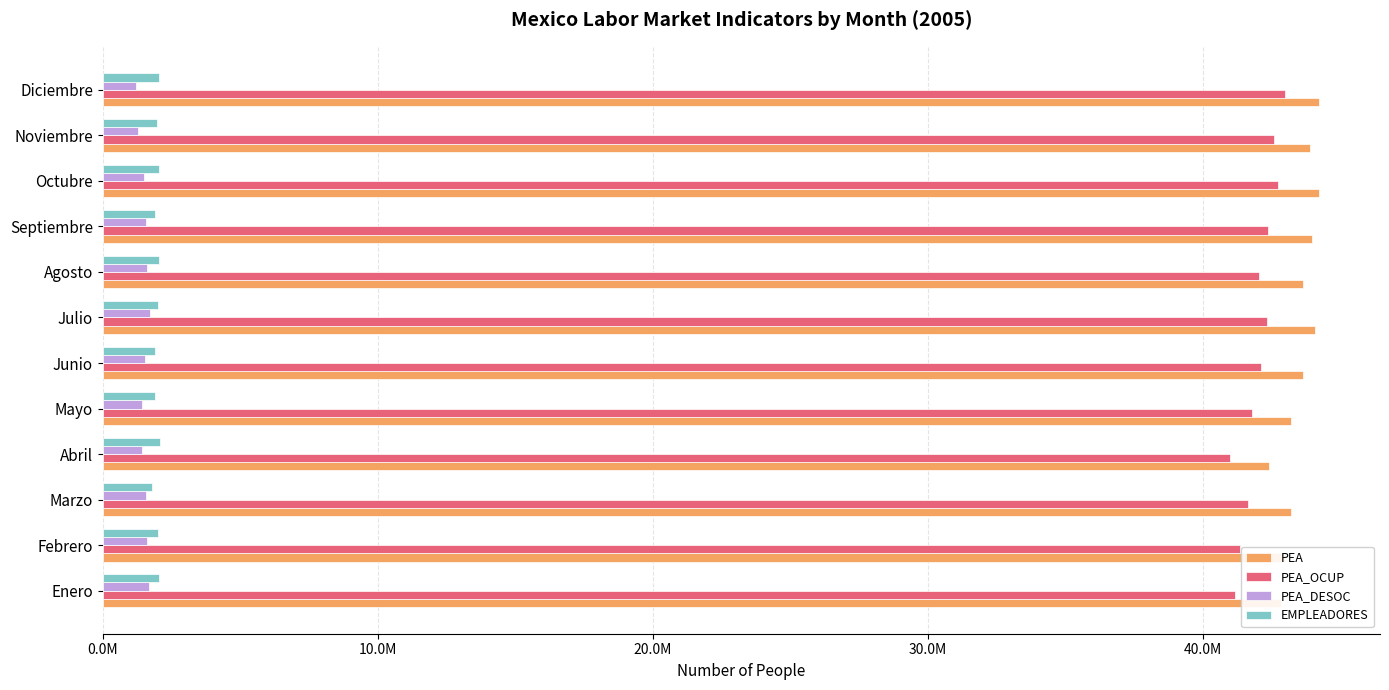

What are all the series names shown in the legend?

PEA, PEA_OCUP, PEA_DESOC, EMPLEADORES